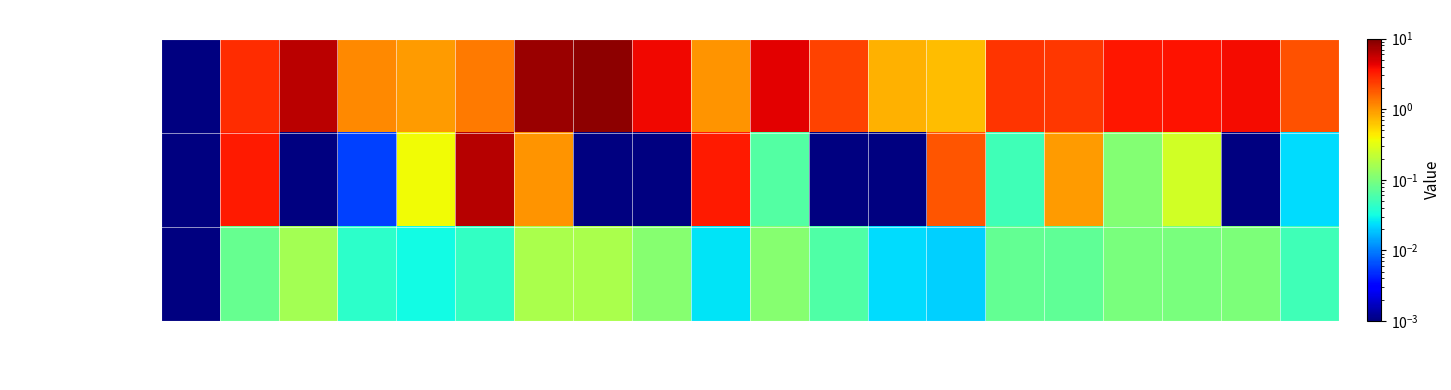

At how many categories does at least one series exceed 6?

4